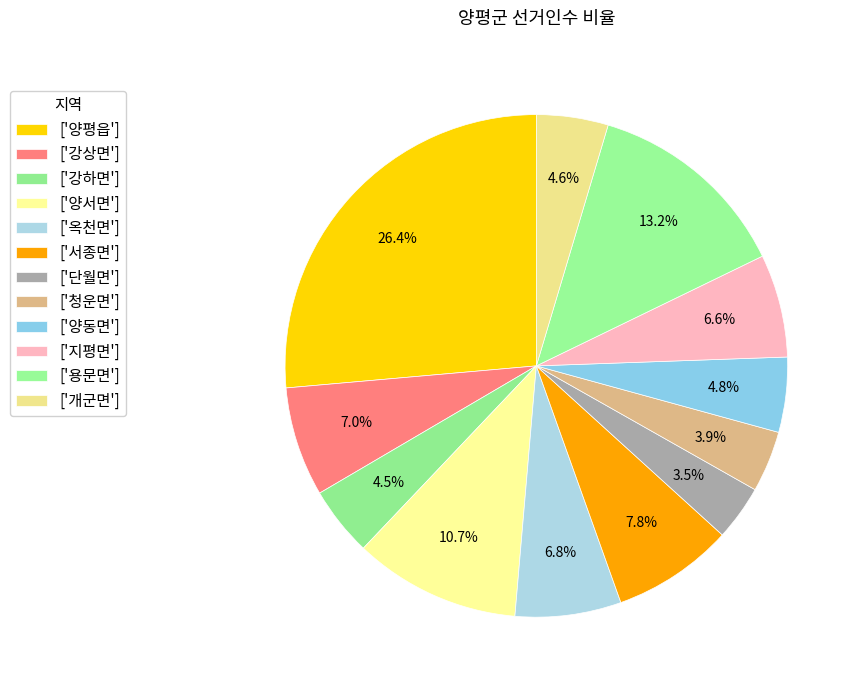

How many segments does this pie chart have?

12